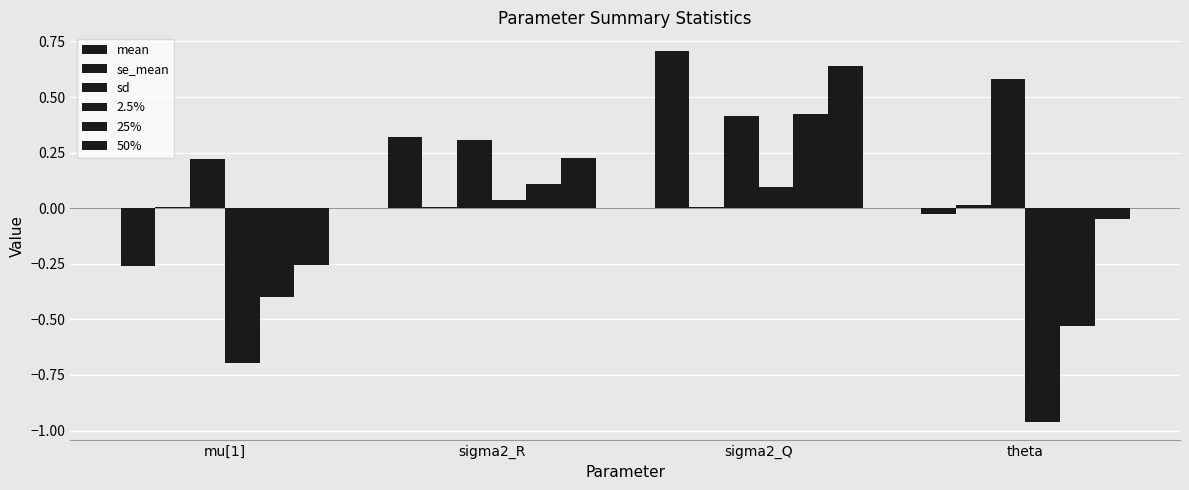

What is the total value across all series at theta?

-1.0